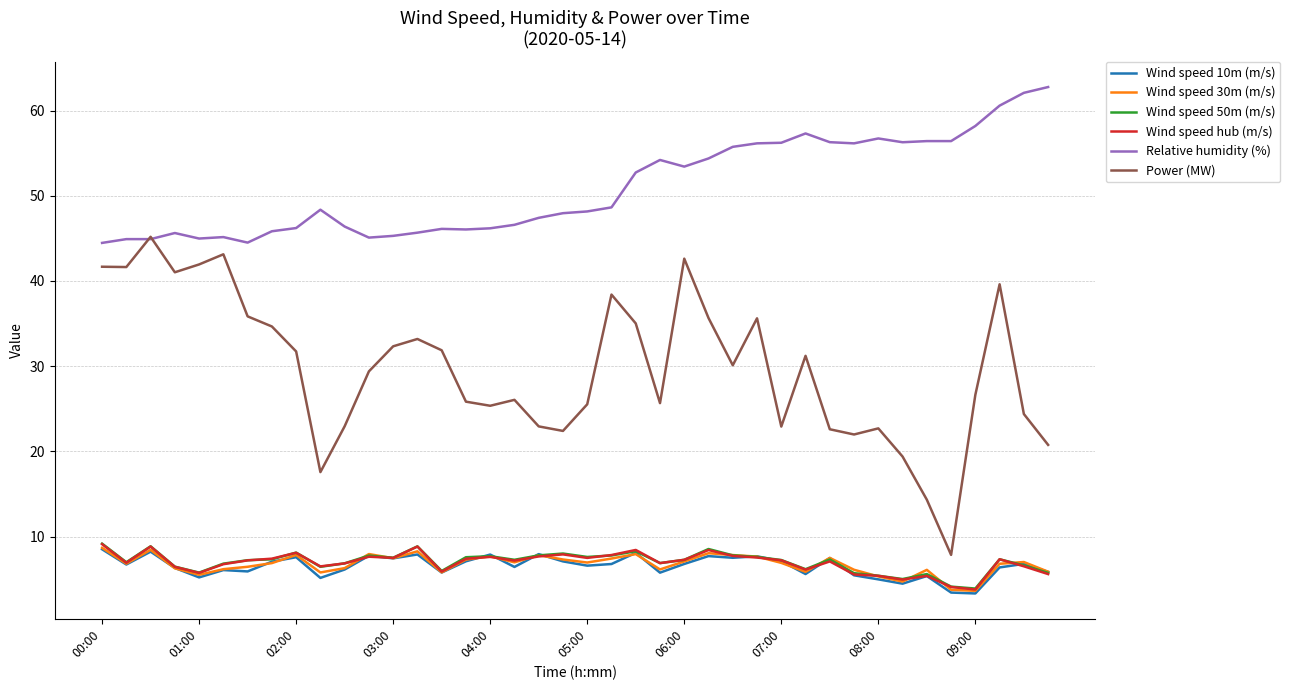

What is the maximum value for Relative humidity (%)?

62.8